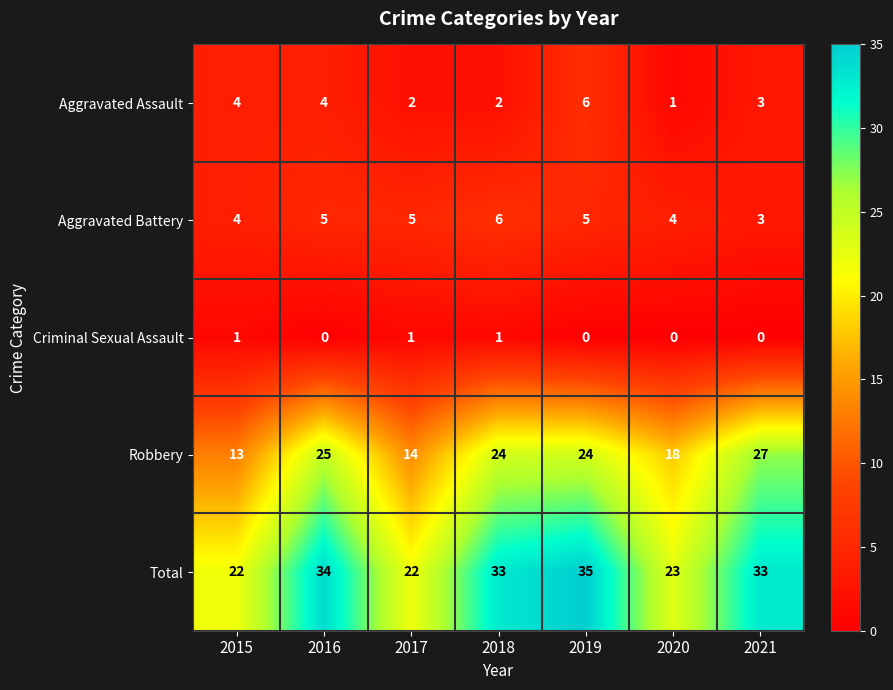

What is the sum of the Aggravated Assault values at 2016 and 2021?

7